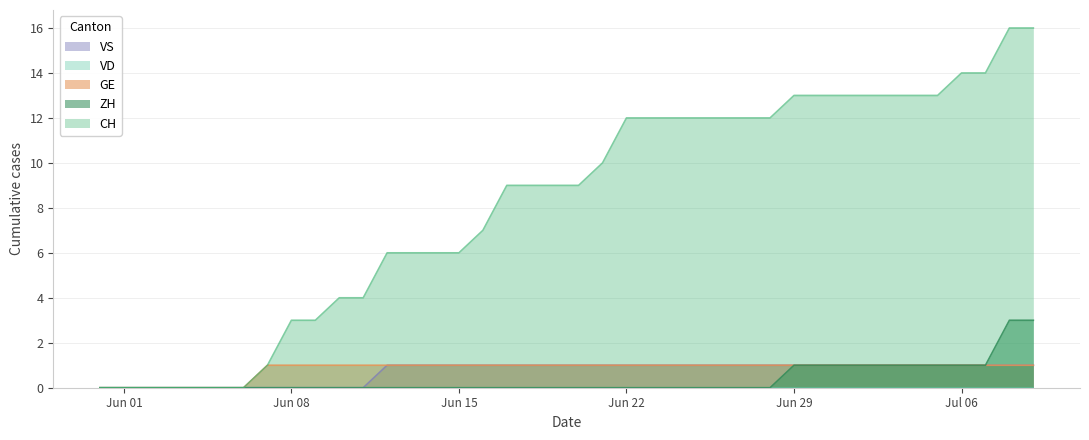

What is the greatest value displayed?

16